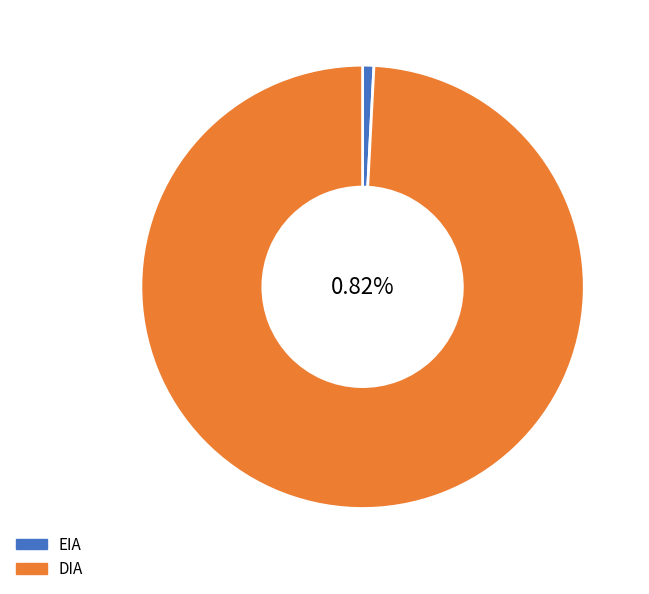

Is there any slice that represents more than half of the pie?

Yes